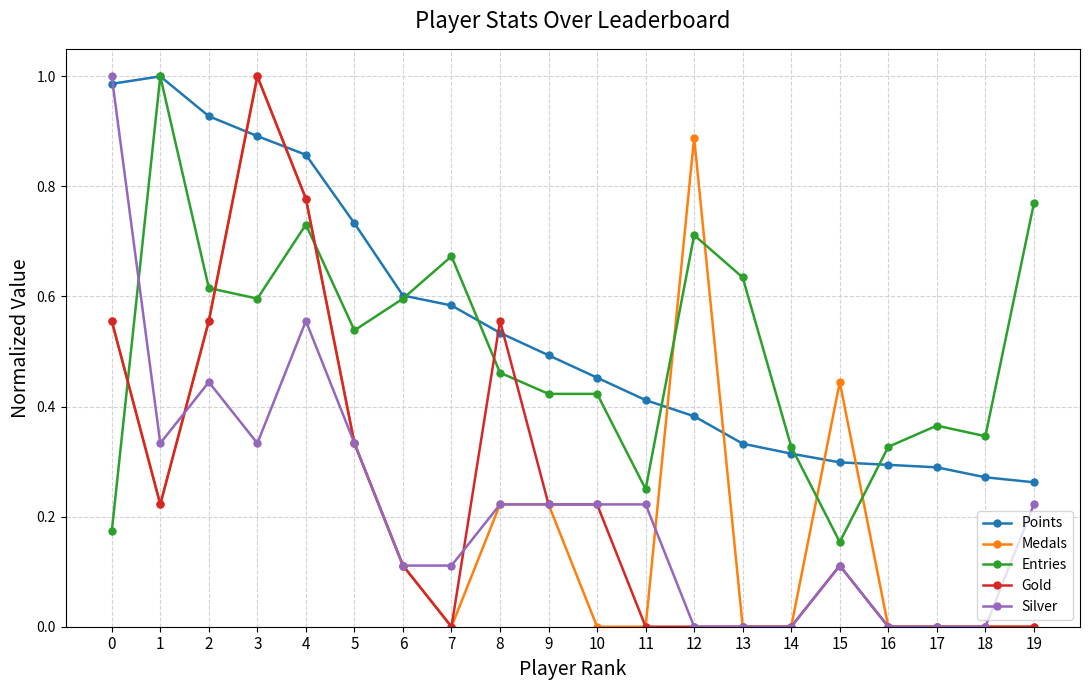

At which label does Medals reach its peak?

3